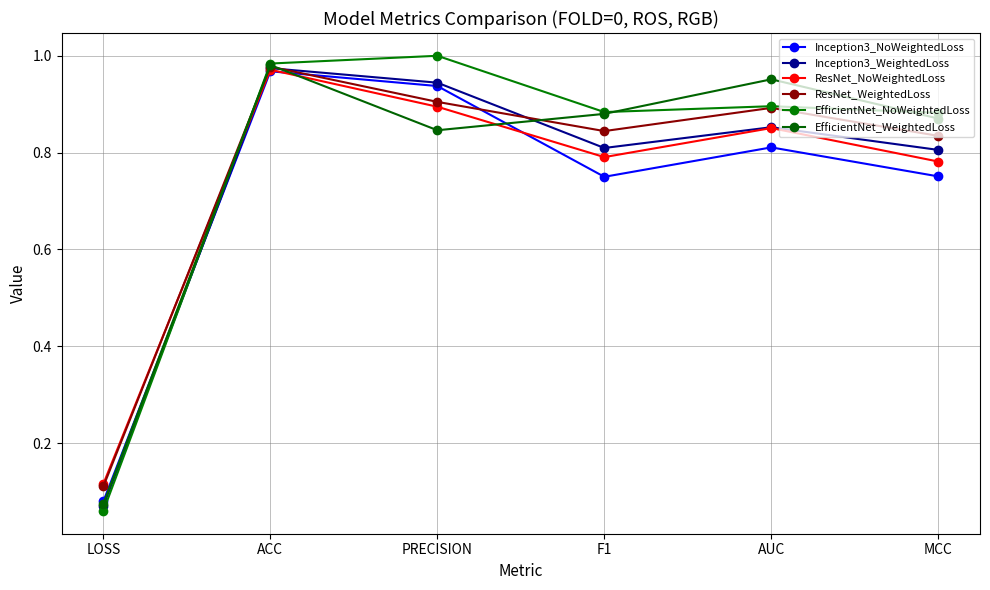

The value of Inception3_NoWeightedLoss at AUC is 0.8. True or false?

True